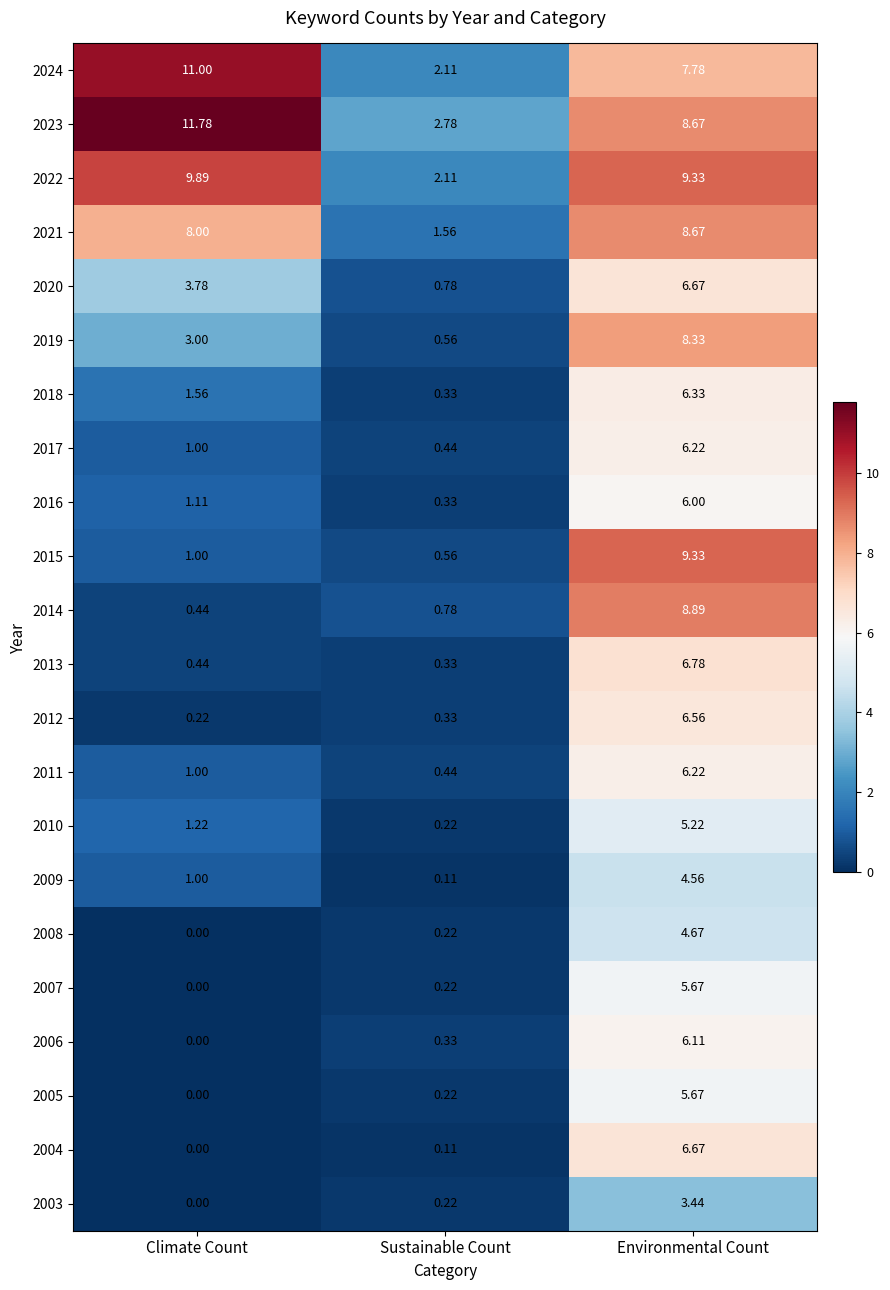

Which label corresponds to the smallest value in the chart?

Climate Count